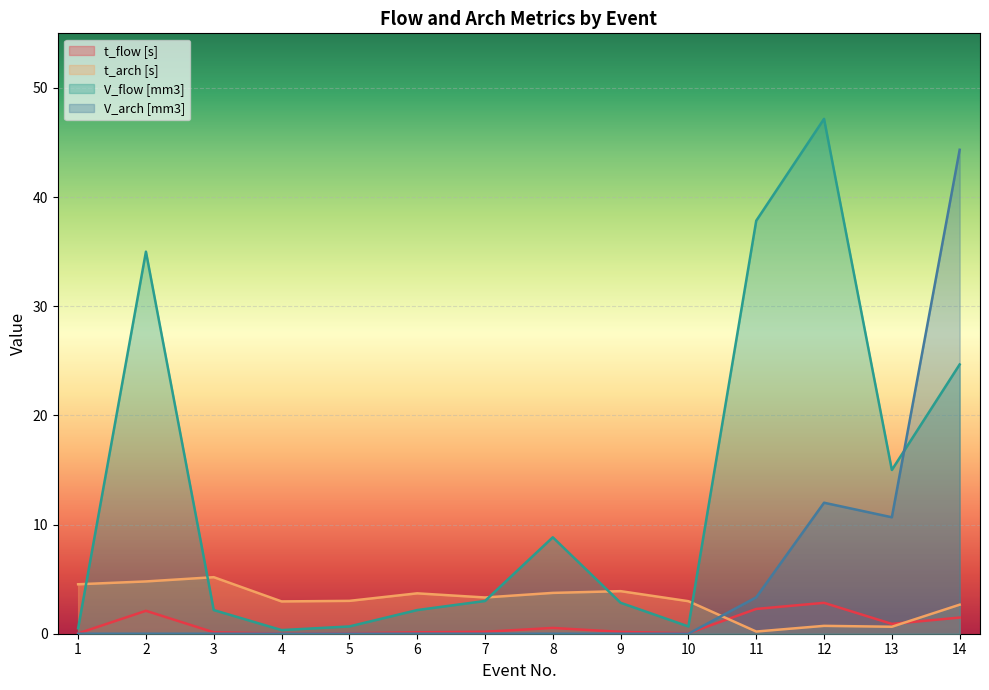

What is the difference between the highest and lowest values at 7?

3.3